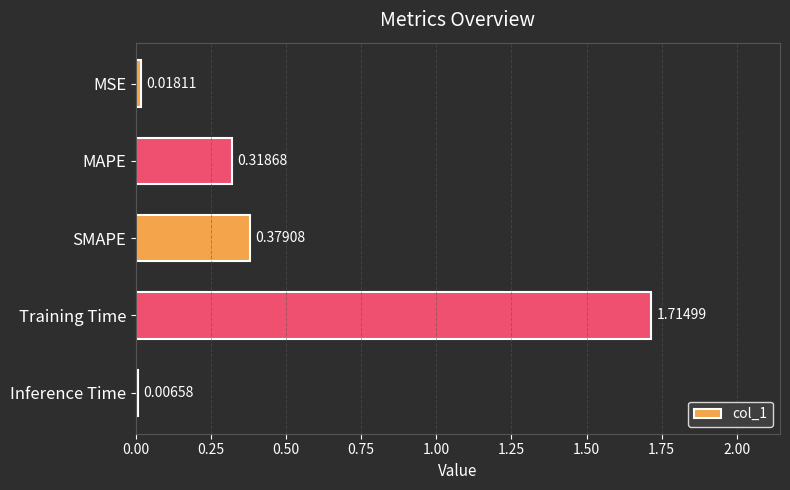

Are the bars grouped side by side (vs. stacked)?

No